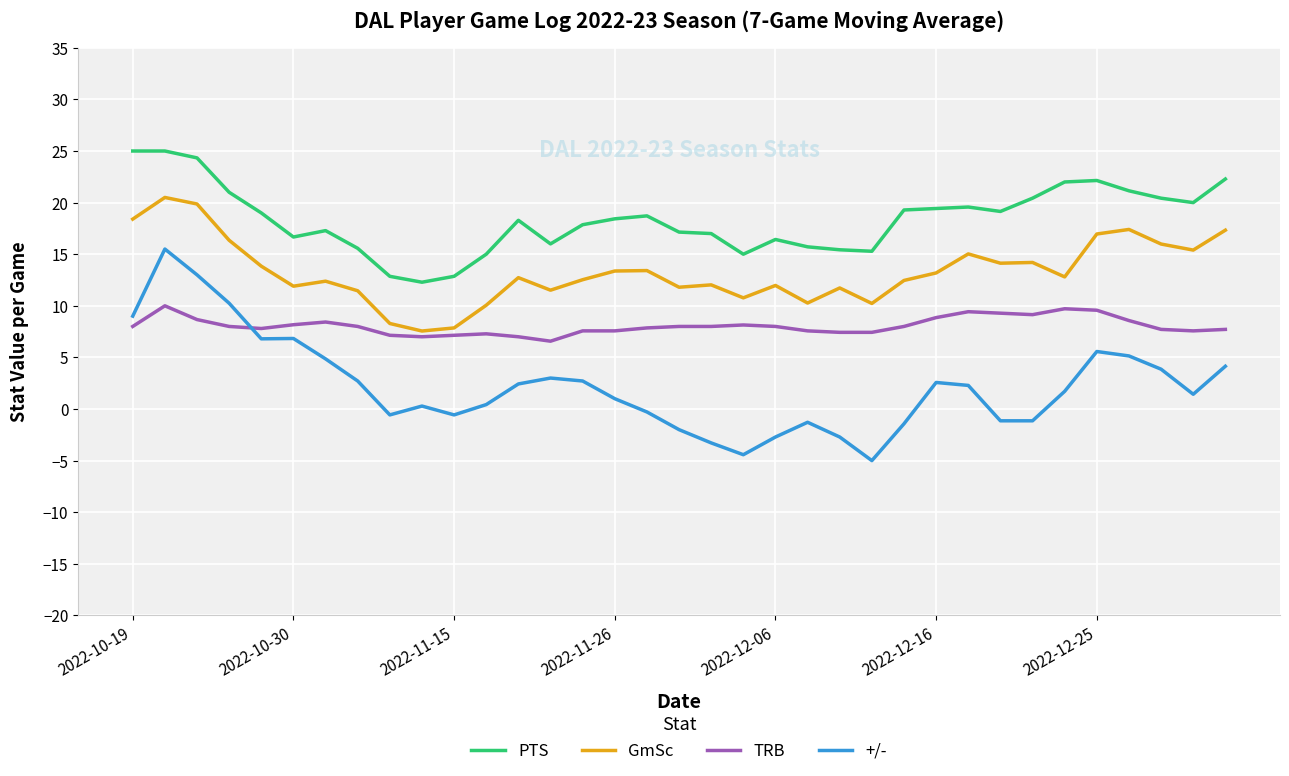

Rank the series by their average value, from lowest to highest.

+/-, TRB, GmSc, PTS